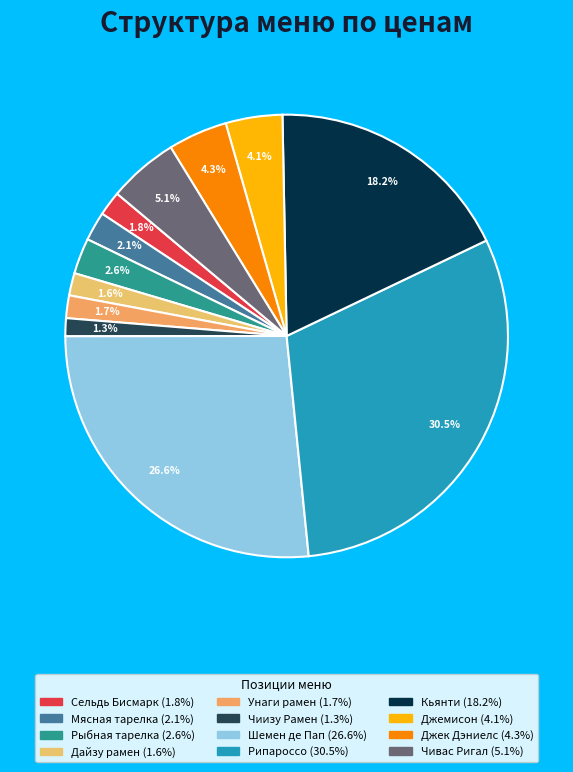

Is it true that Рыбная тарелка is 3% of the pie?

True